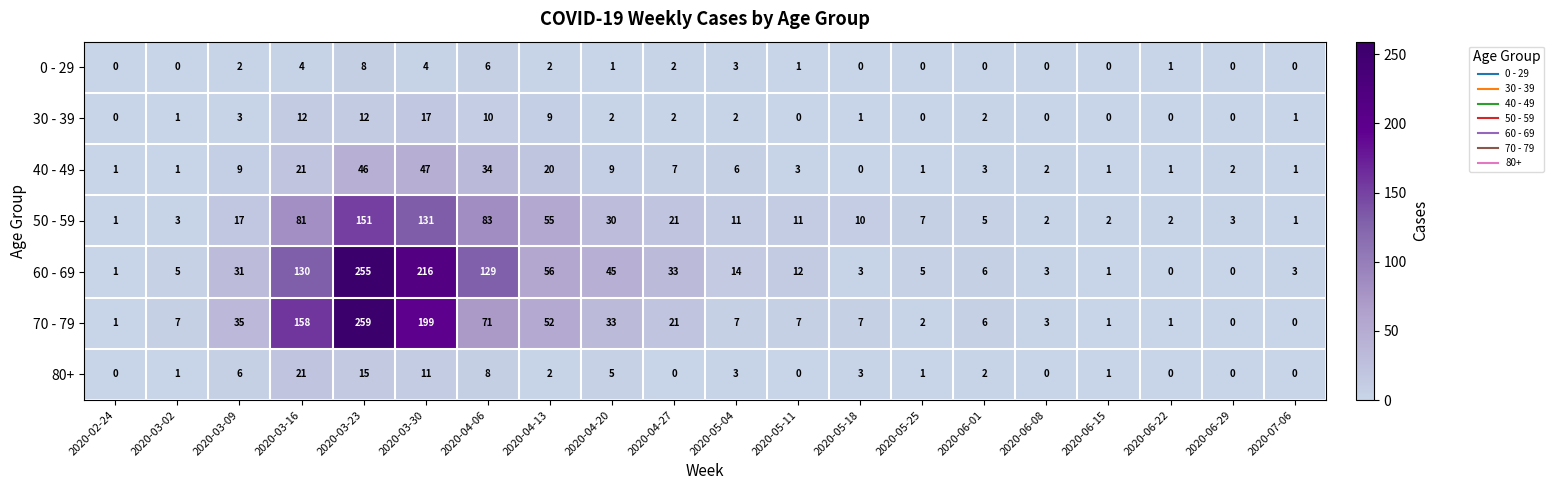

How many categories are shown in the chart?

20